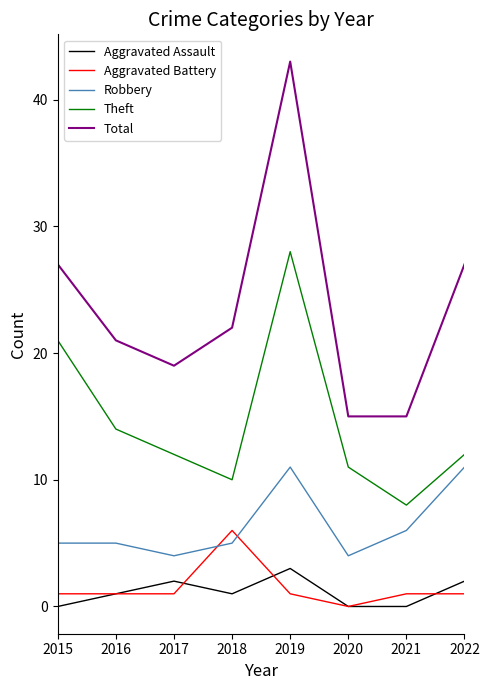

Which series has the largest range (max minus min)?

Total